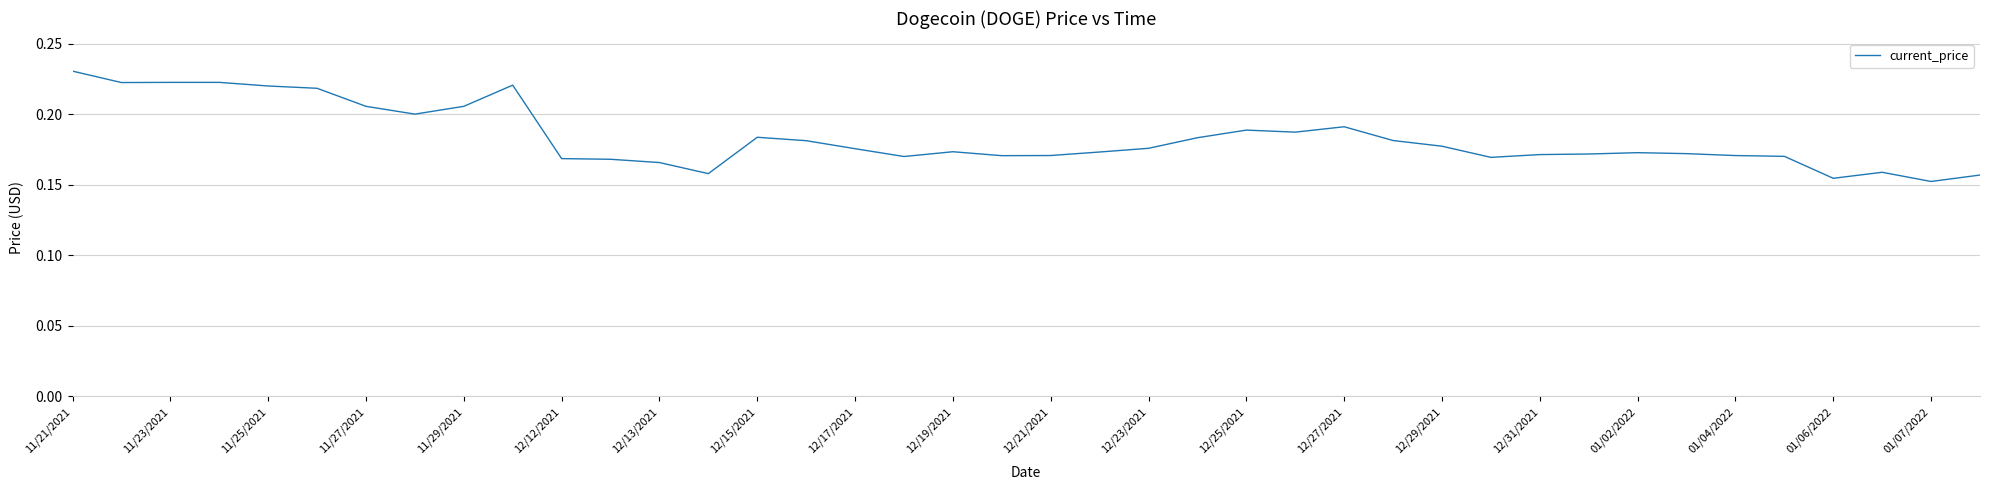

Does the chart have visible grid lines?

Yes